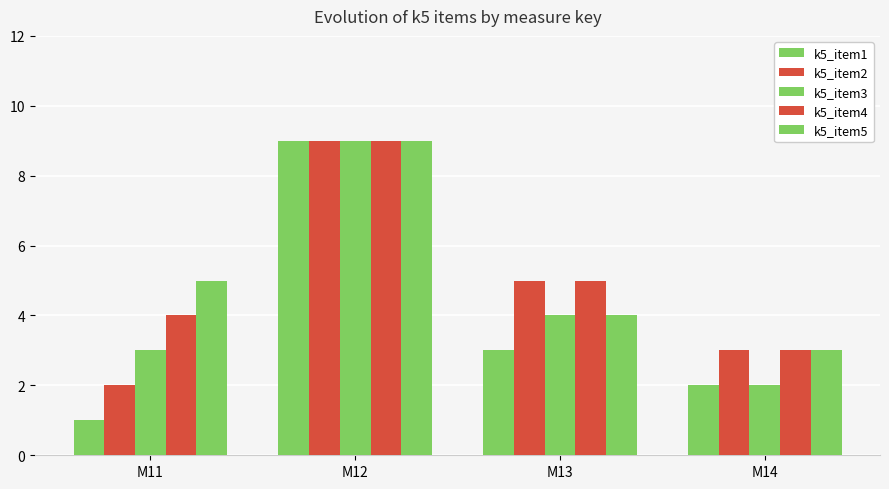

True or false: k5_item2 has a value of 8 at M13.

False